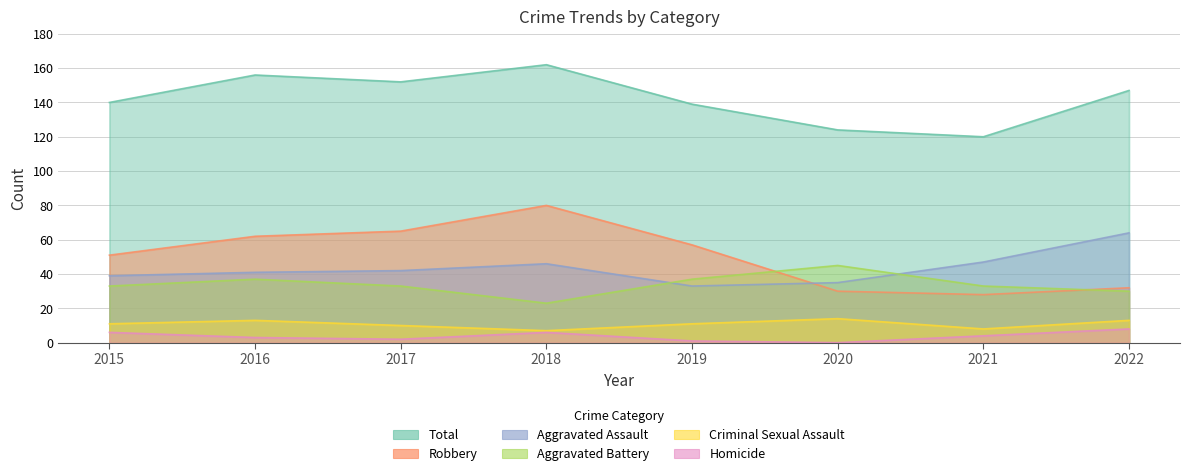

What is the difference between the Aggravated Assault values at 2021 and 2019?

14